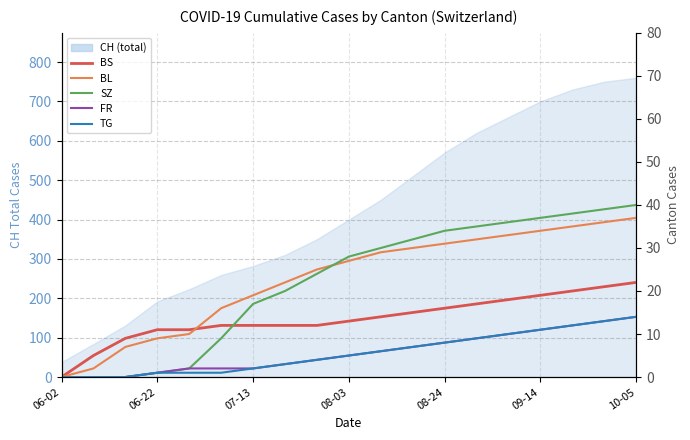

True or false: BS and BL cross at least once.

True